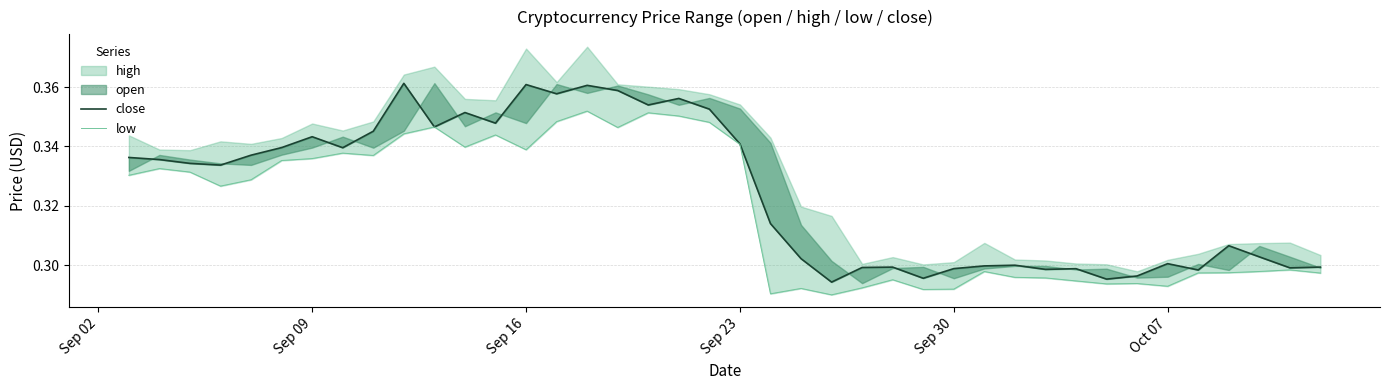

True or false: close and low intersect in this chart.

False